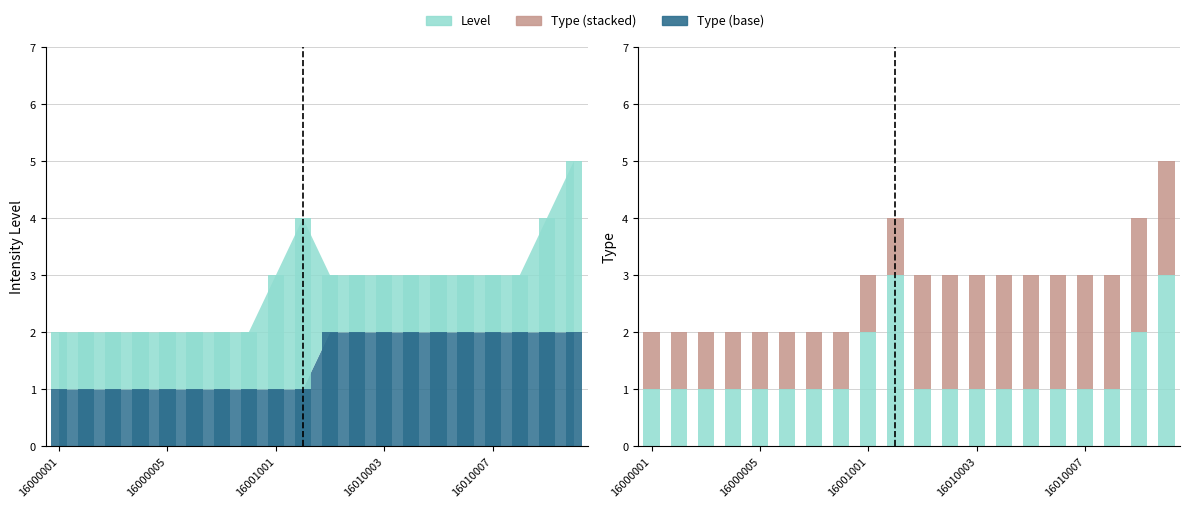

What is the total value across all series at 16010008?

3